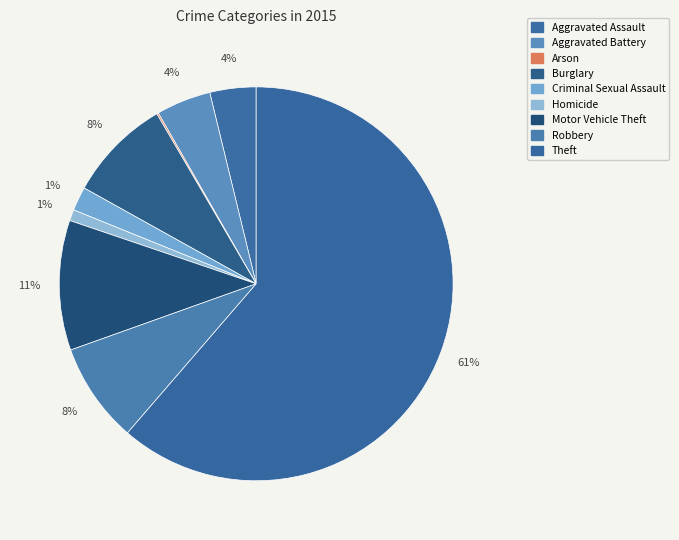

To the nearest percent, what percentage of the pie is Homicide?

1%